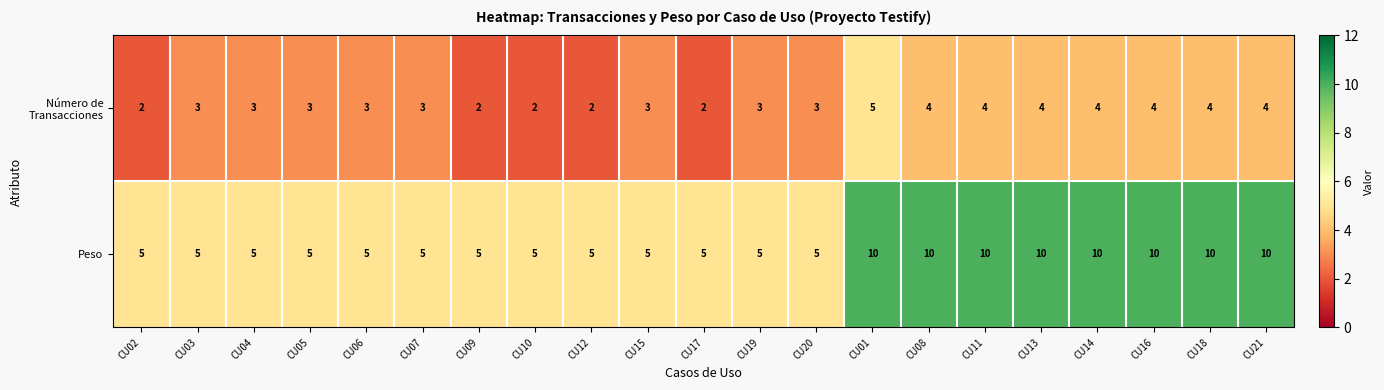

The value of Peso at CU05 is 2. True or false?

False